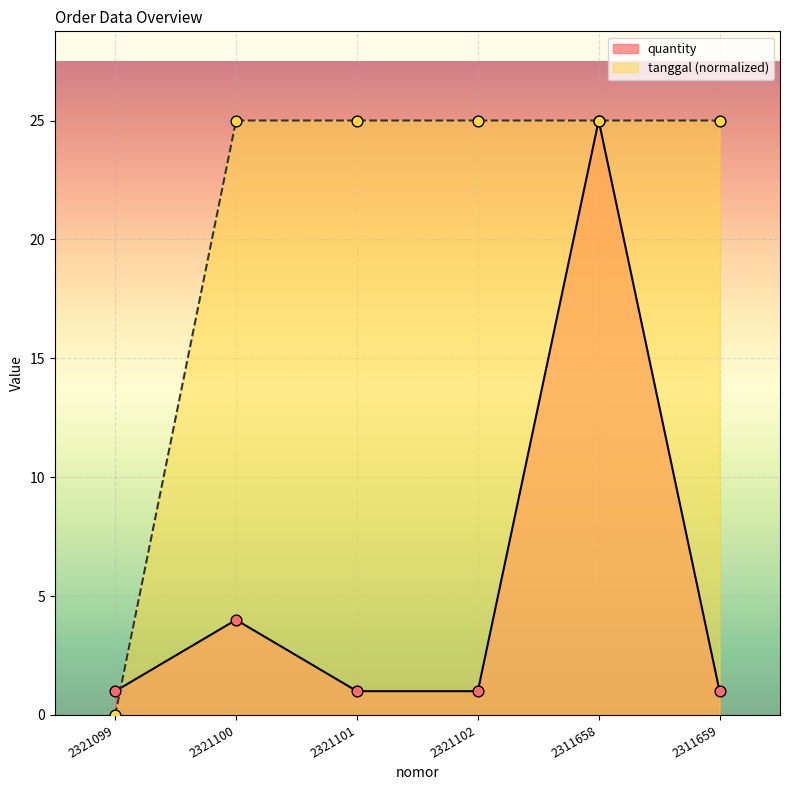

At which category is the sum across all series the highest?

2311658